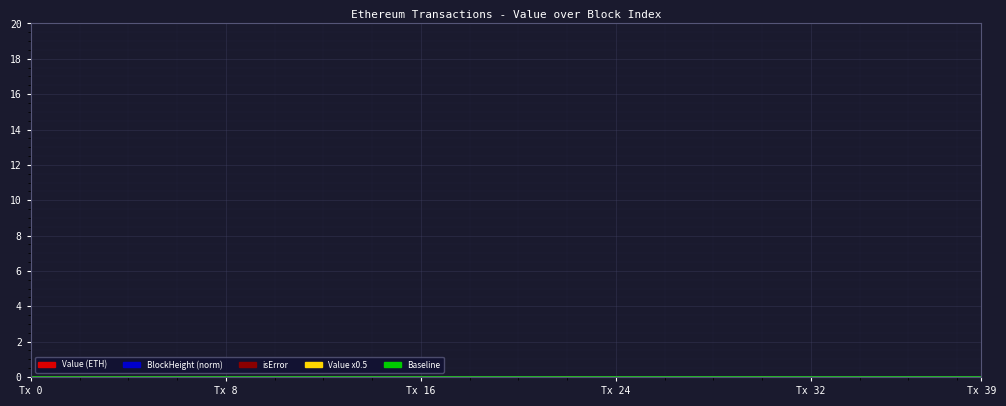

Between 11 and 19, which series saw the biggest shift?

Value x0.5